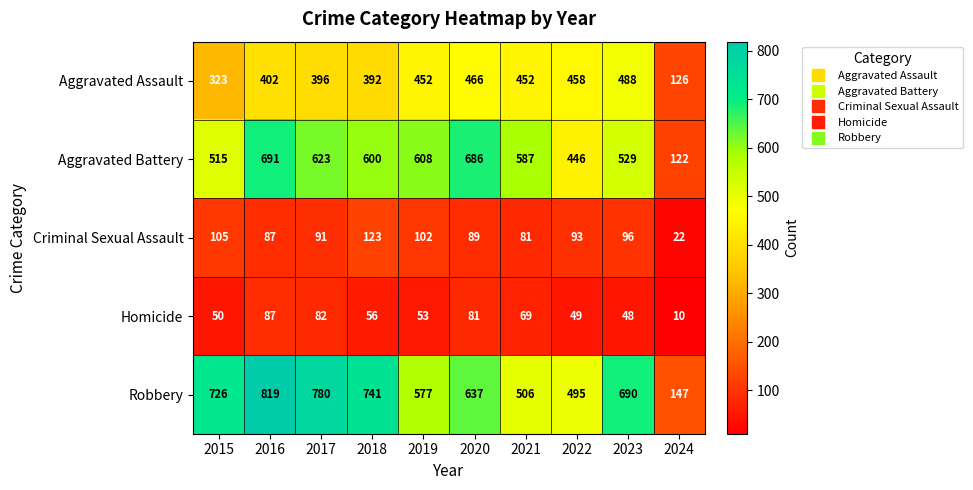

What is the difference between the highest and lowest values at 2019?

555